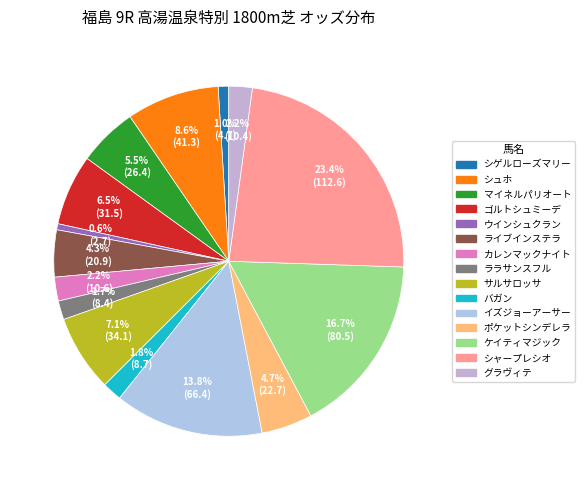

Count the number of slices in the pie.

15